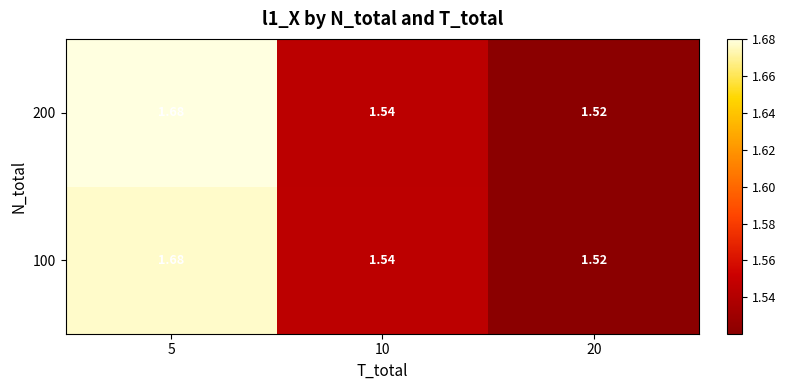

Is the value of 100 at 20 greater than the value of 200 at 10?

No